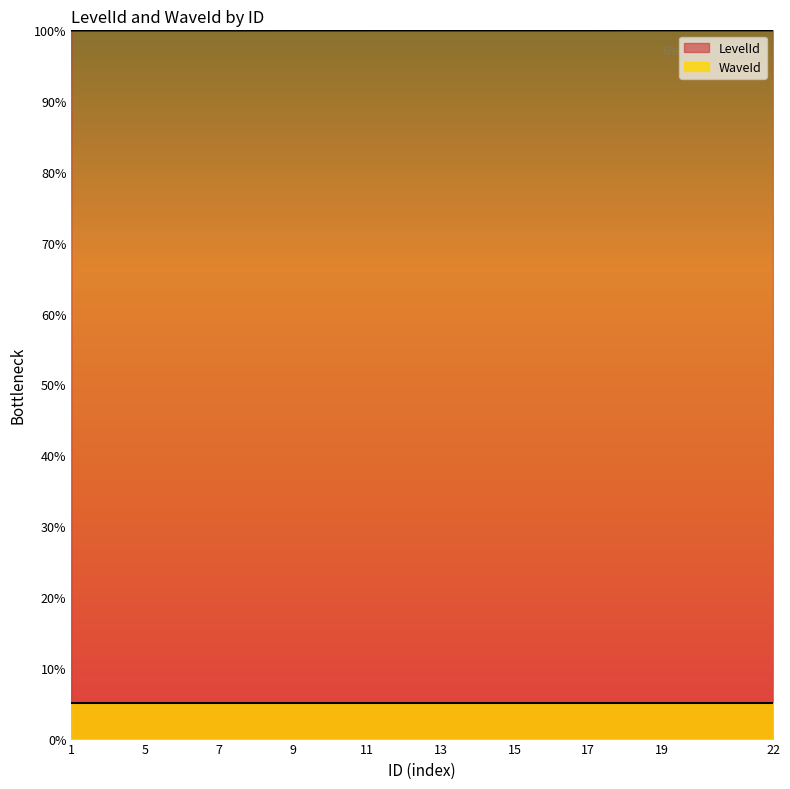

Count the number of values greater than 1199891.

10